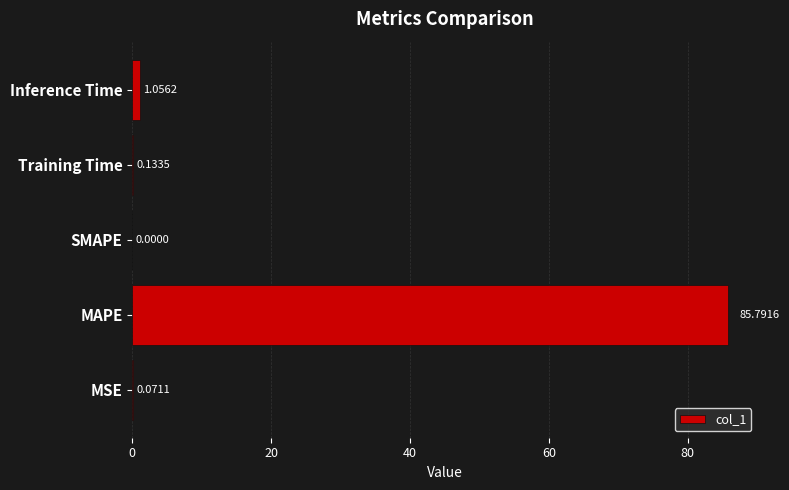

Between Inference Time and MSE, which is larger?

Inference Time